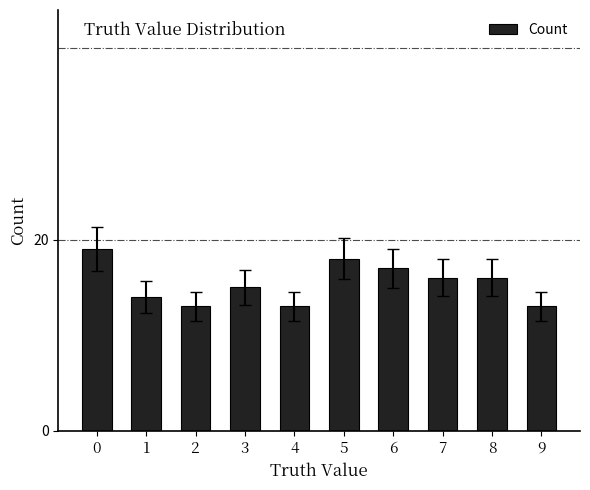

Which has a higher value, 3 or 4?

3